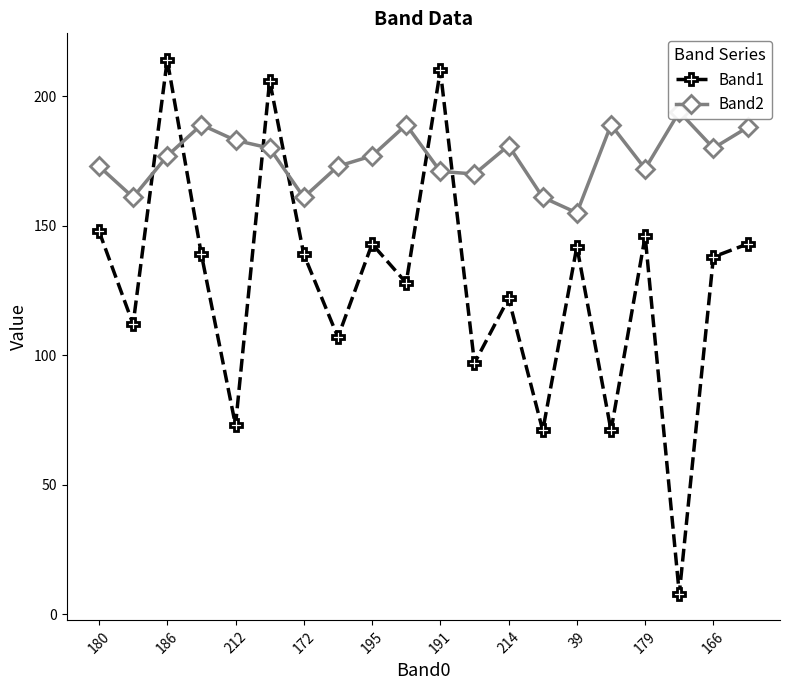

How many interior local valleys does the Band1 series have?

8